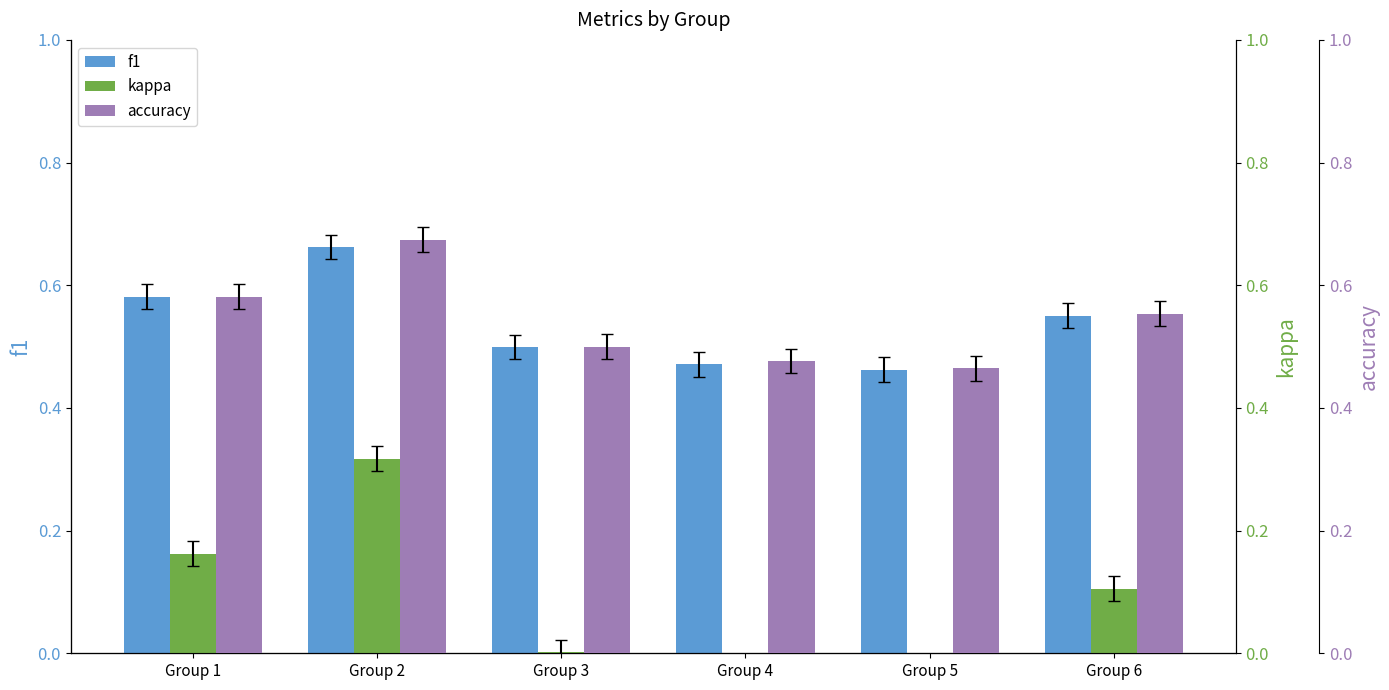

Count the f1 values in the range 0 to 1.

6